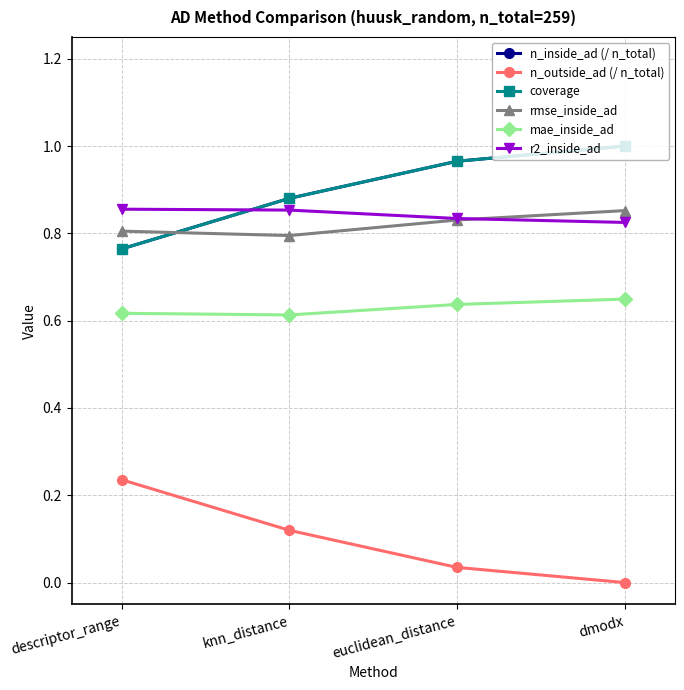

Does the chart have visible grid lines?

Yes